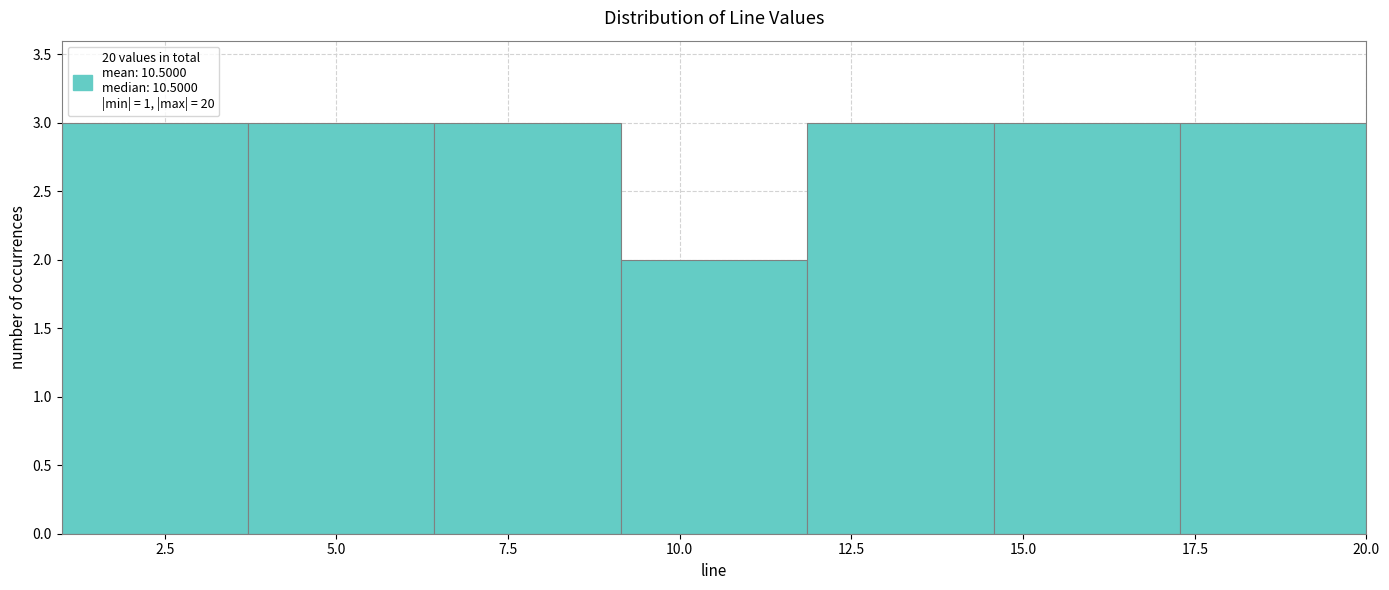

Reading left to right, transcribe this chart: for each bar, give the range it covers on the x-axis and its height. Neither the bar edges nor the heights are printed on the chart, so give them approximately, as read against the axes.

1.0 to 3.5: 3
3.5 to 6.5: 3
6.5 to 9.0: 3
9.0 to 12.0: 2
12.0 to 14.5: 3
14.5 to 17.5: 3
17.5 to 20.0: 3